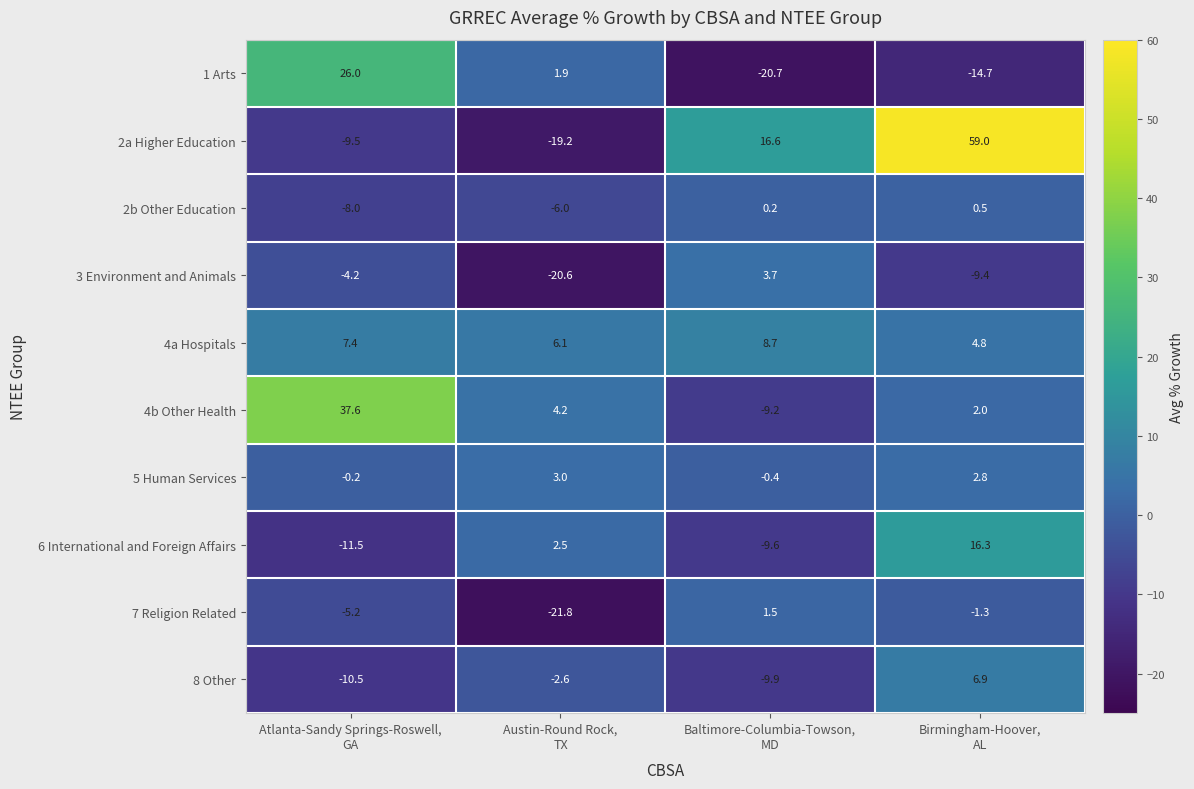

What is the difference between the maximum and minimum values in the 4a Hospitals series?

3.9